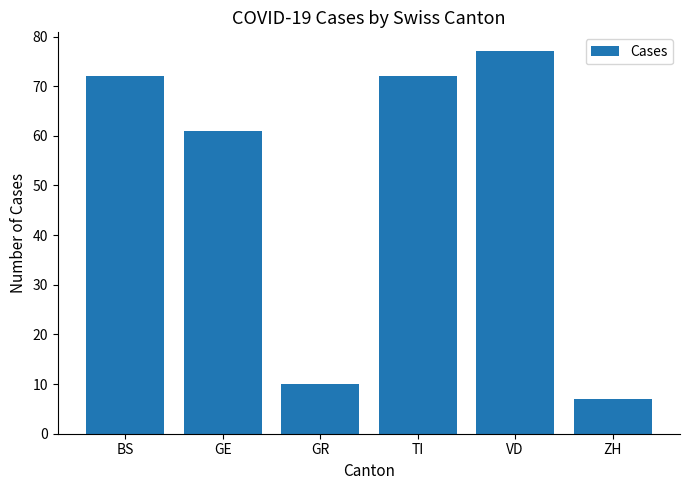

Reading right to left, transcribe all the data shown in this chart.

ZH=7	VD=77	TI=72	GR=10	GE=61	BS=72